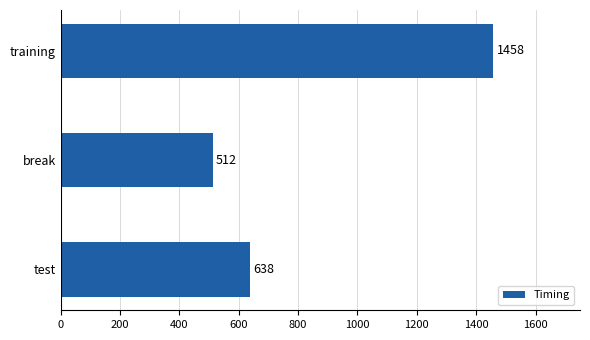

How many series are shown in this chart?

1